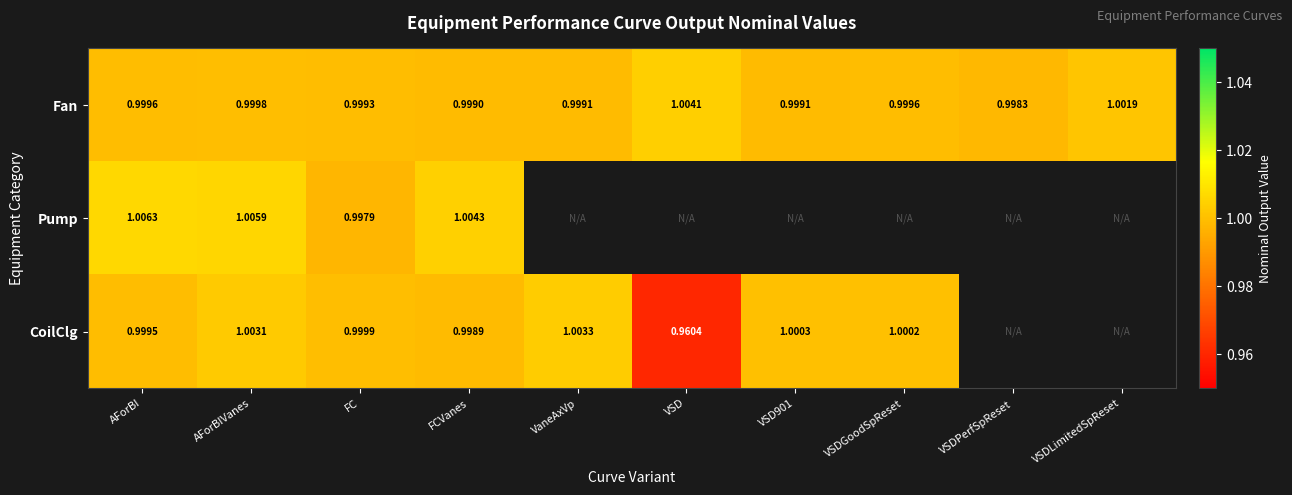

Between AForBIVanes and FC, which series saw the biggest shift?

Pump